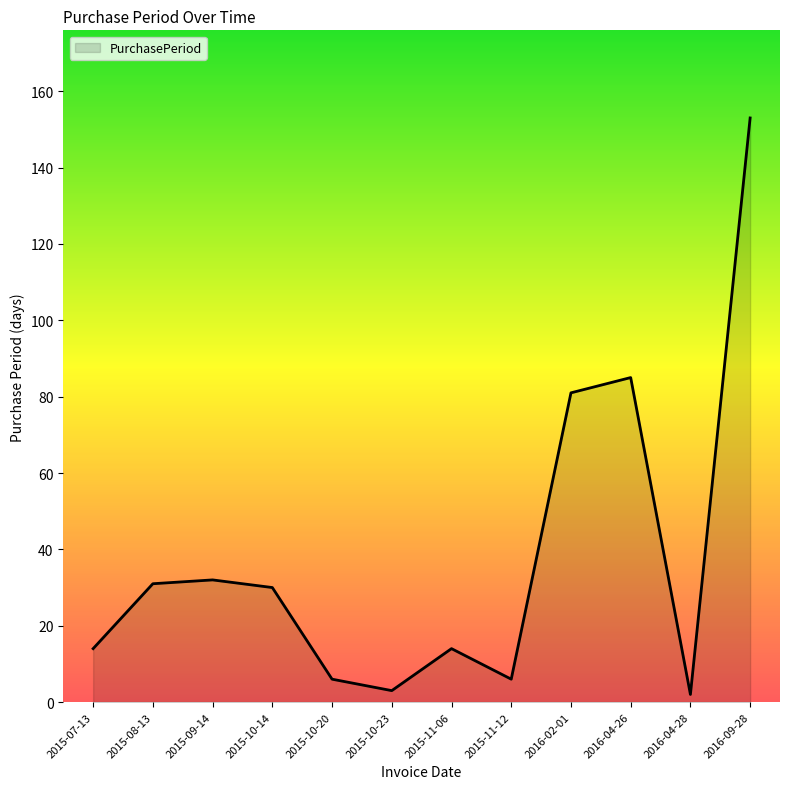

How many lines are shown in the chart?

1